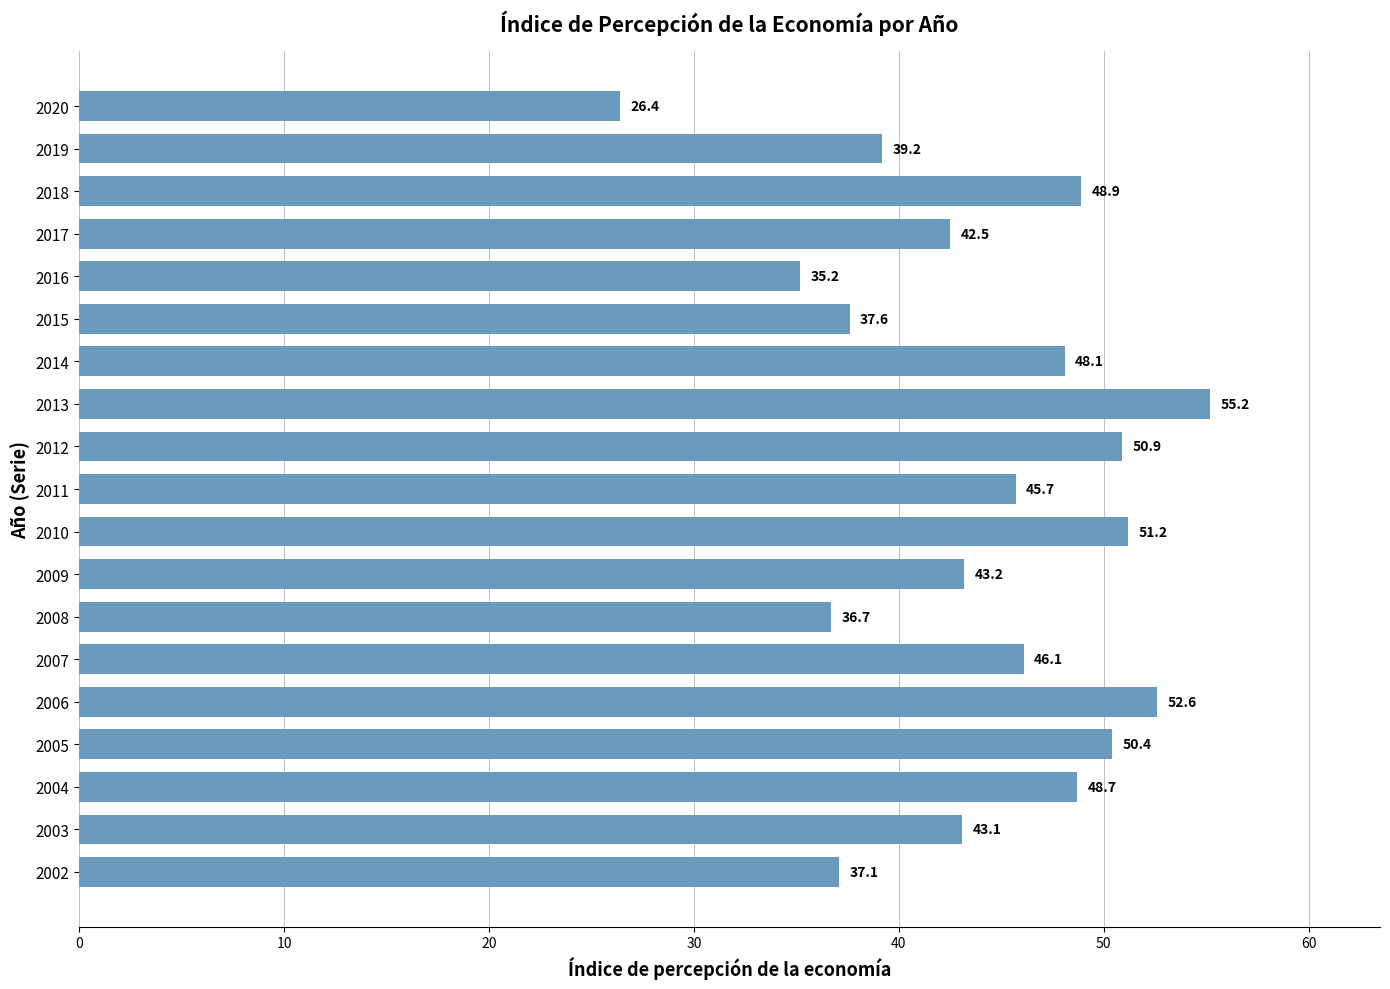

Rank the categories by value from highest to lowest.

2013, 2006, 2010, 2012, 2005, 2018, 2004, 2014, 2007, 2011, 2009, 2003, 2017, 2019, 2015, 2002, 2008, 2016, 2020